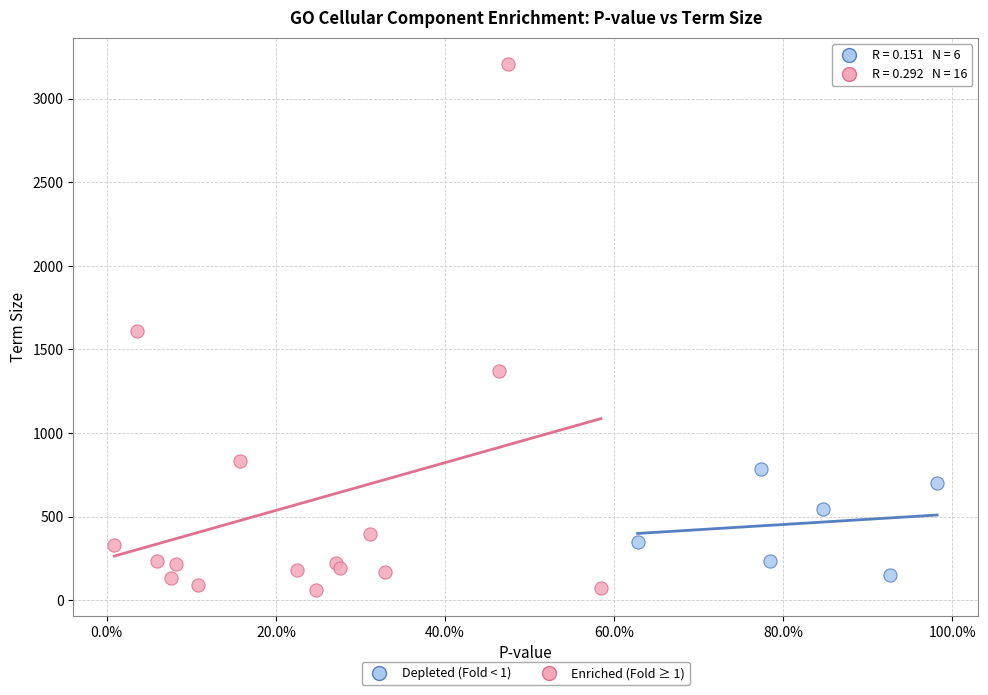

Which series has the largest Y range (max minus min)?

Enriched (Fold ≥ 1)